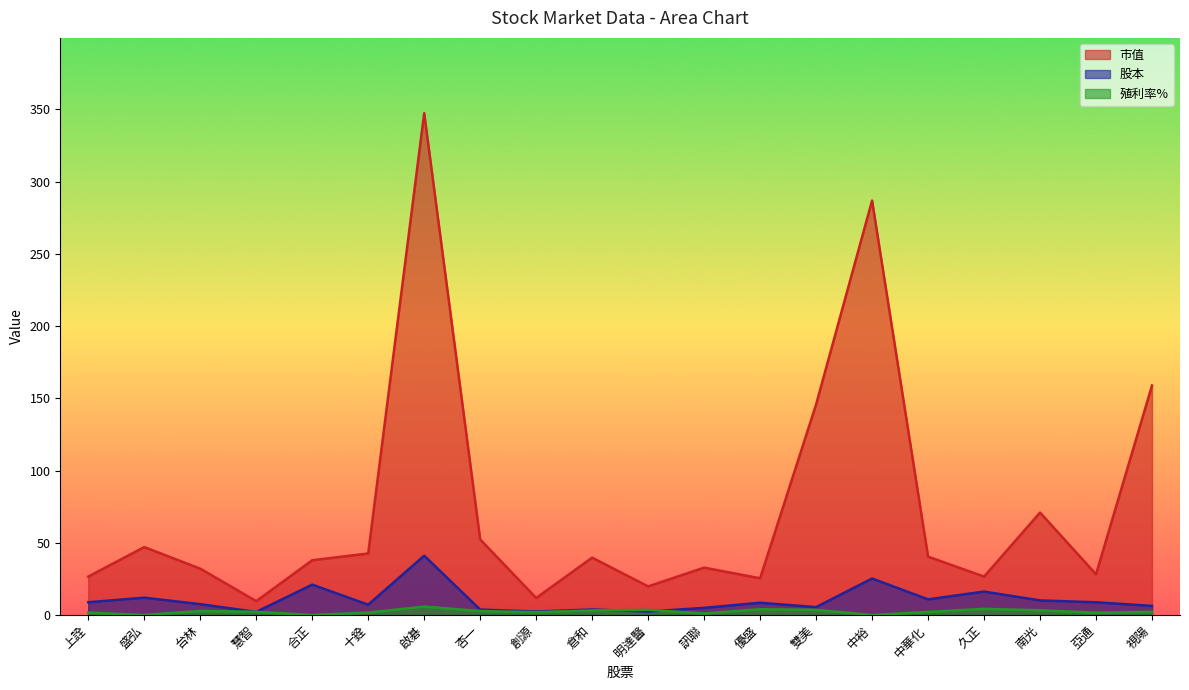

Is the value of 殖利率% at 倉和 greater than the value of 股本 at 十銓?

No